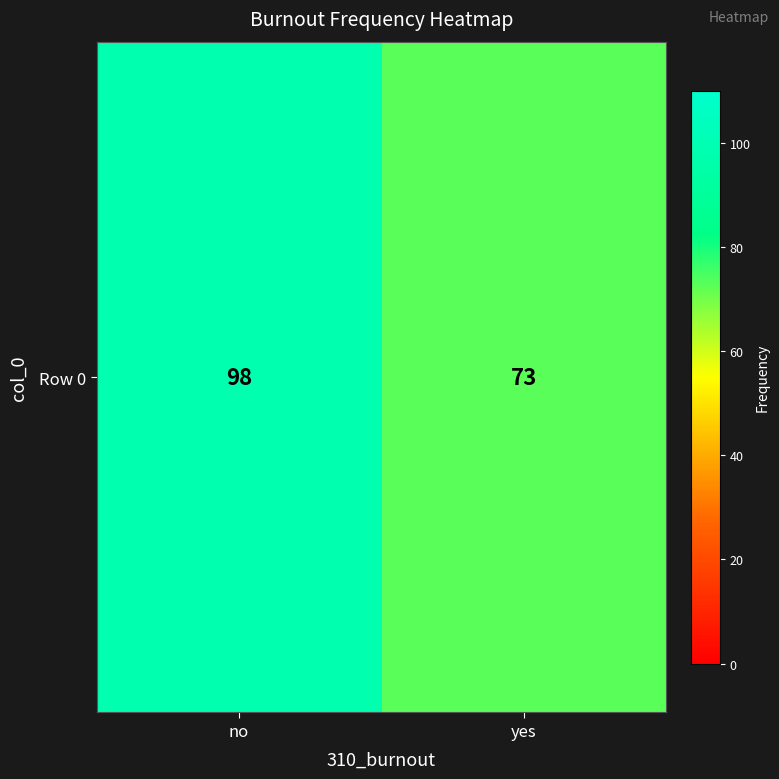

Reading right to left, extract all data points from this chart.

yes=73	no=98